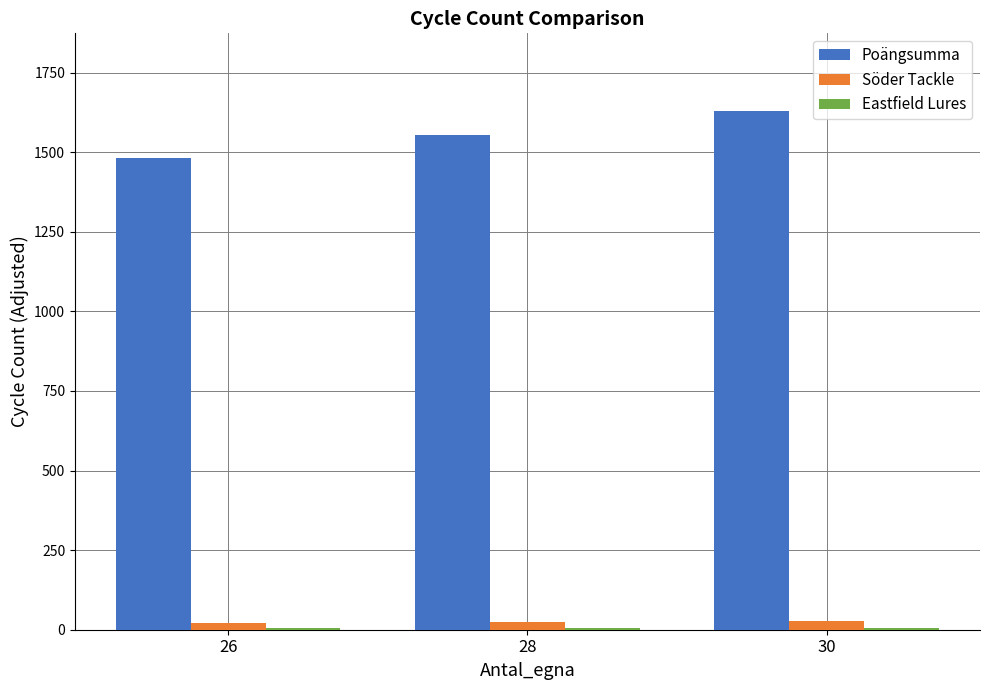

What is the sum of all Söder Tackle values?

72